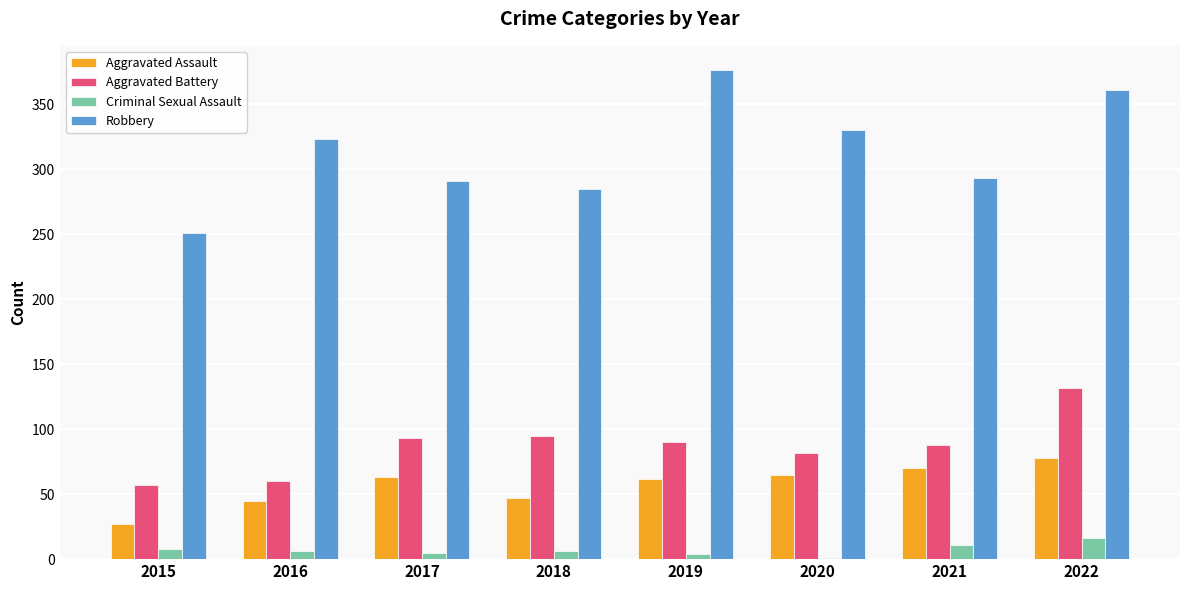

True or false: Aggravated Assault has a value of 27 at 2015.

True